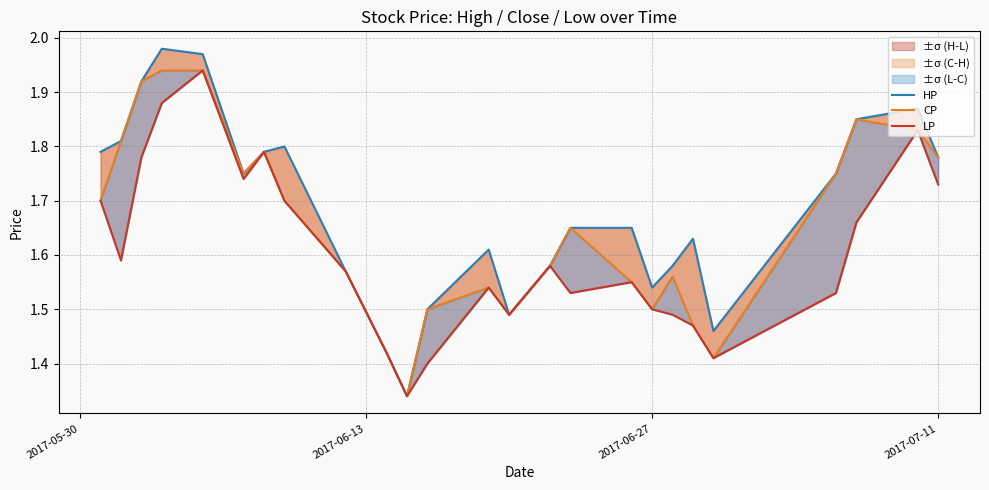

Is the value of CP at 2017-06-27 greater than the value of LP at 14?

Yes